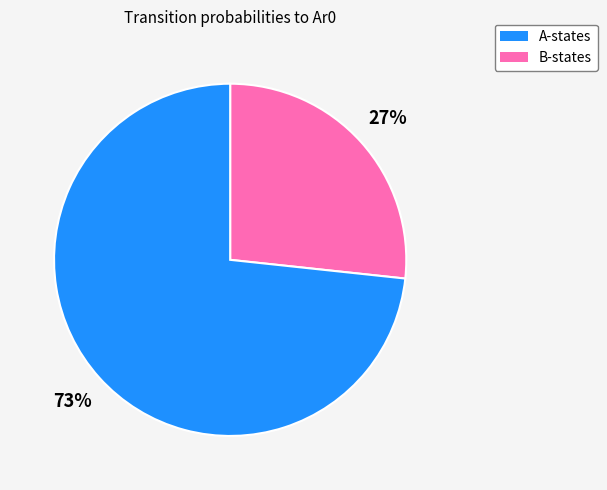

To the nearest percent, what is the average slice percentage?

50%